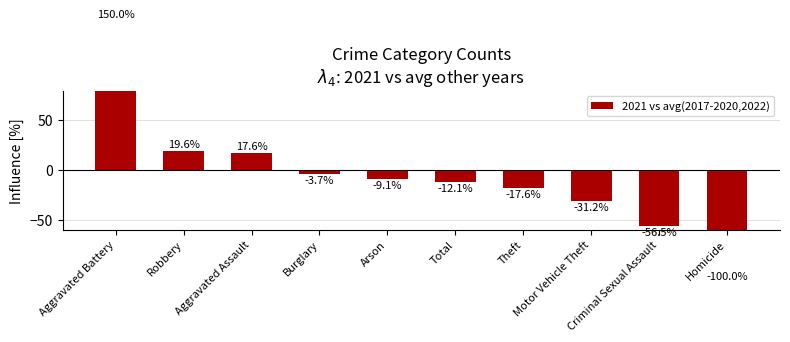

What is the value of the 1st bar from the left?

150.0